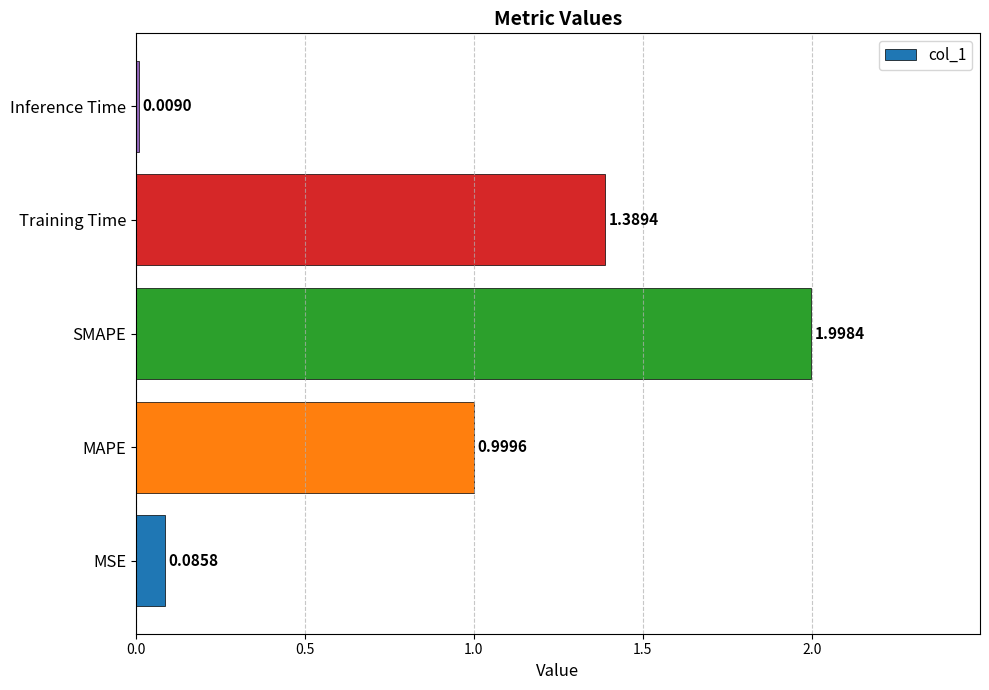

Which category has the highest value across all series?

SMAPE